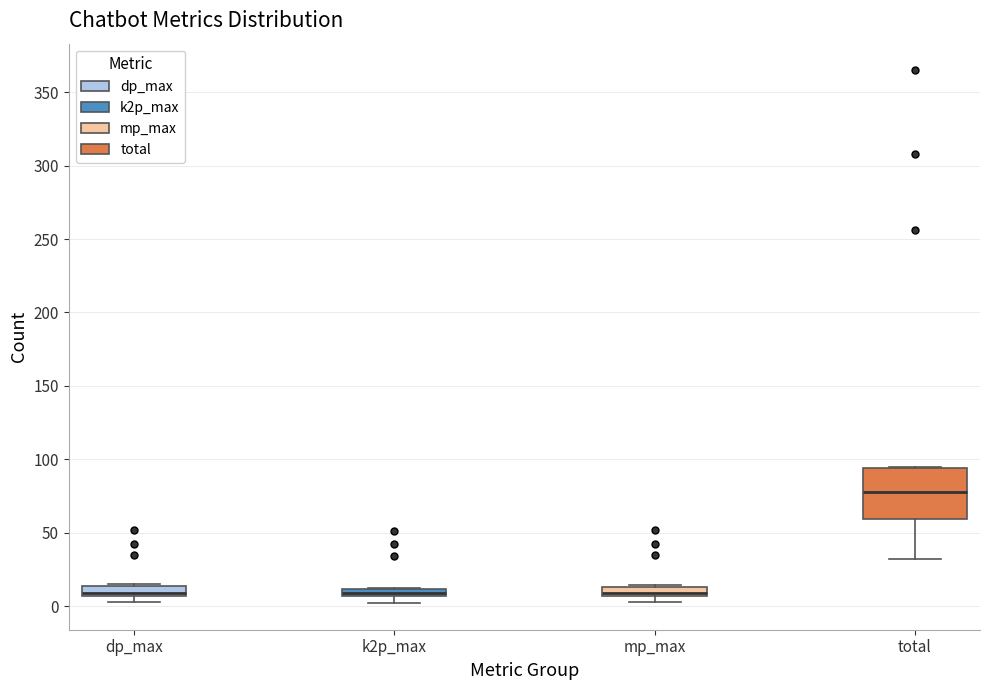

Which box is the tallest, from its lower edge to its upper edge?

total